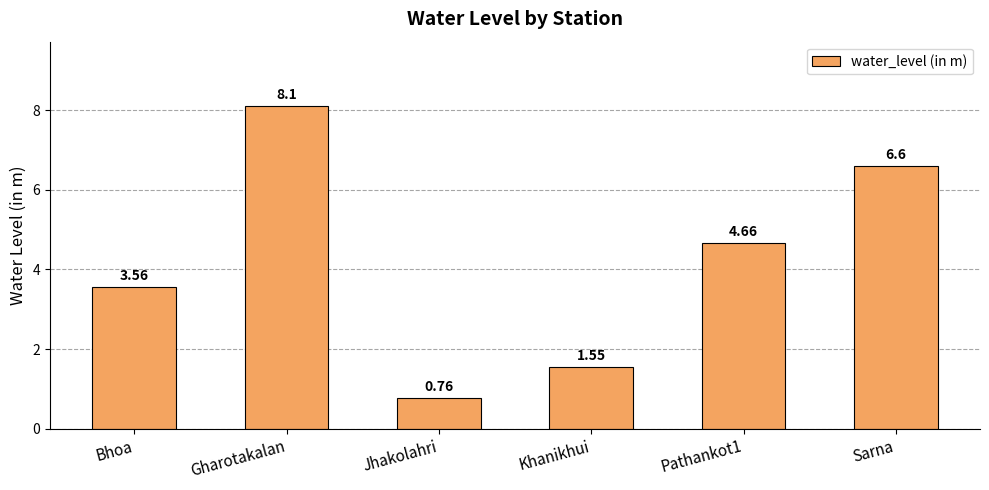

What is the label of the 3rd bar from the left?

Jhakolahri